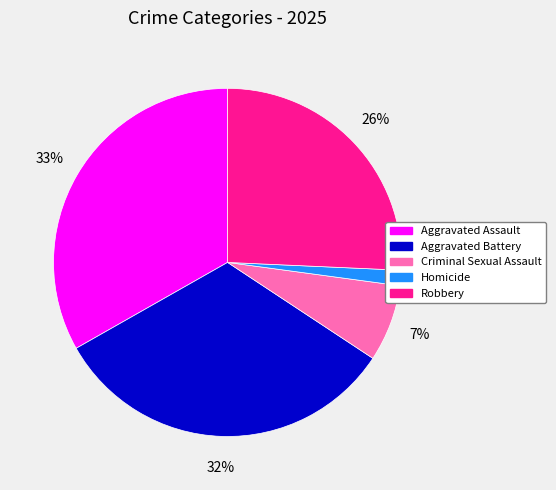

True or false: Aggravated Assault accounts for 26% of the total.

False